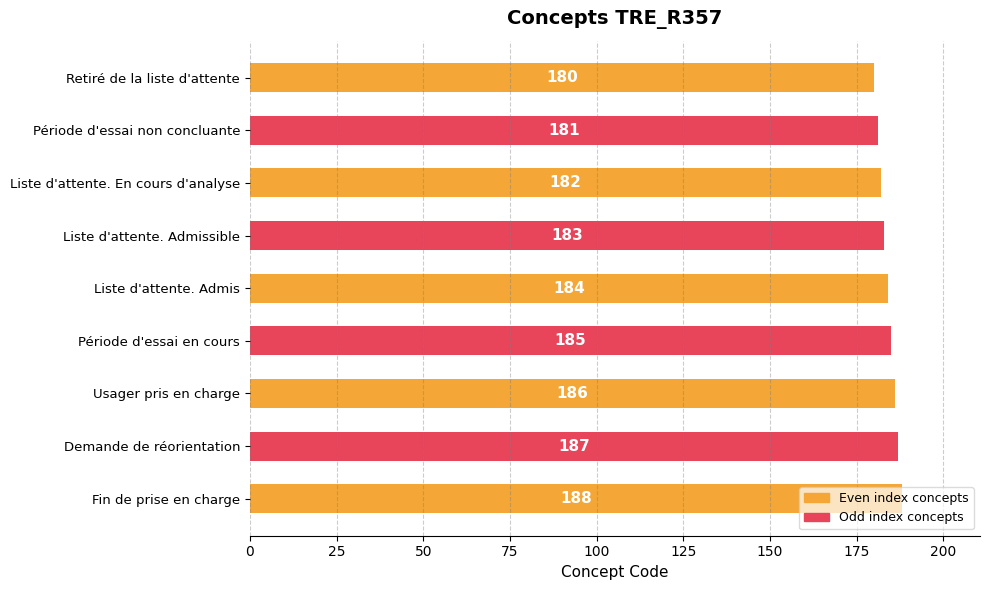

What is the average value?

184